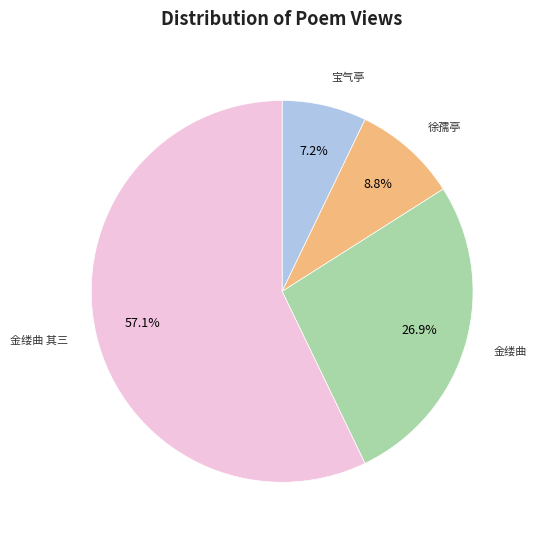

How many slices are in this pie chart?

4